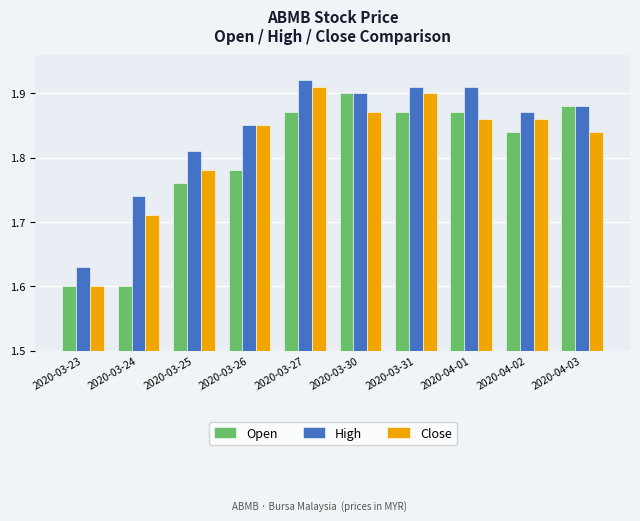

At which label does Close reach its minimum?

2020-03-23